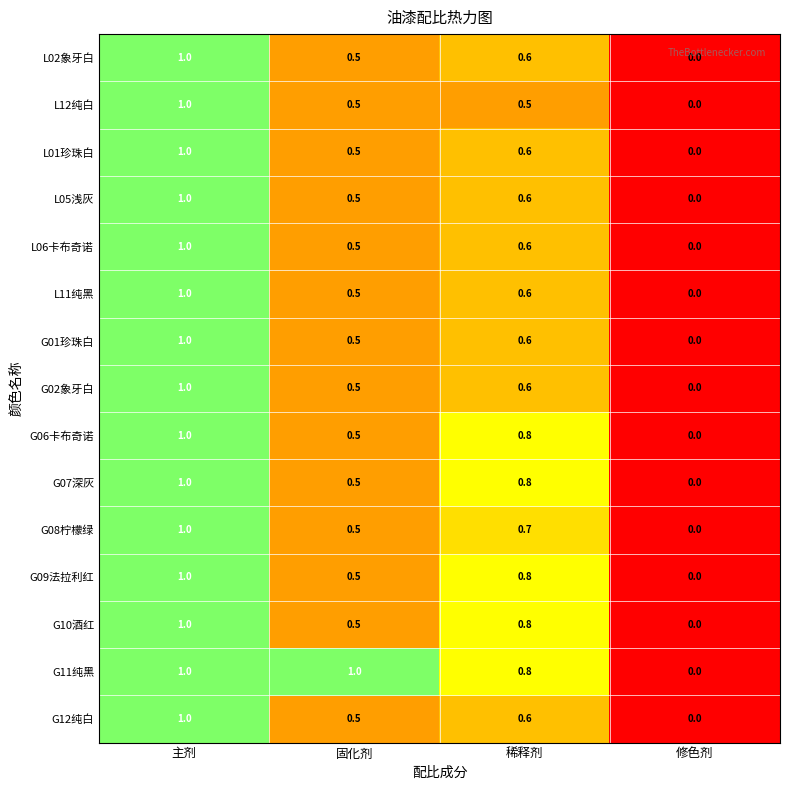

True or false: L01珍珠白 has a value of 0.0 at 修色剂.

True